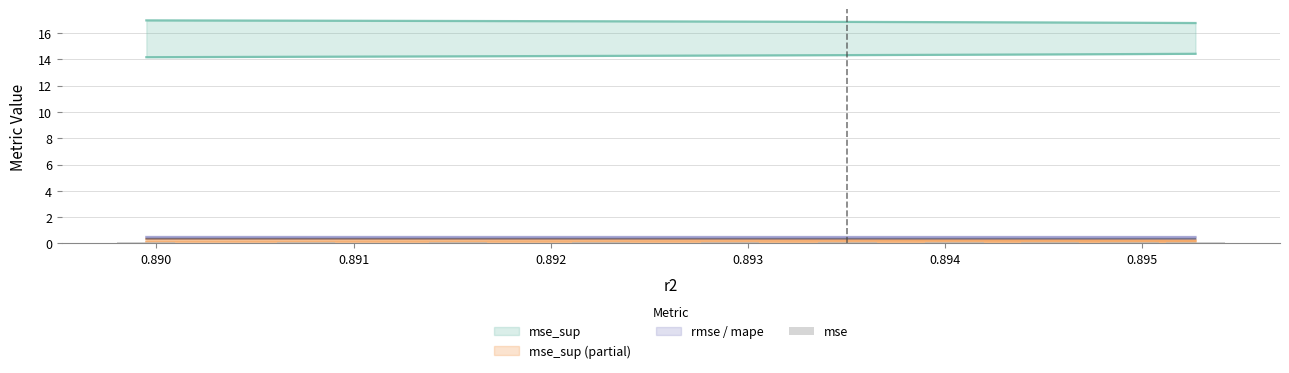

What is the smallest value displayed?

0.1